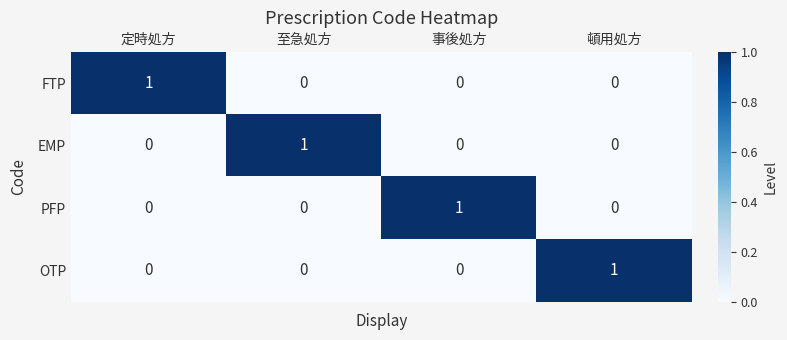

The FTP series shows -1 at 頓用処方. True or false?

False